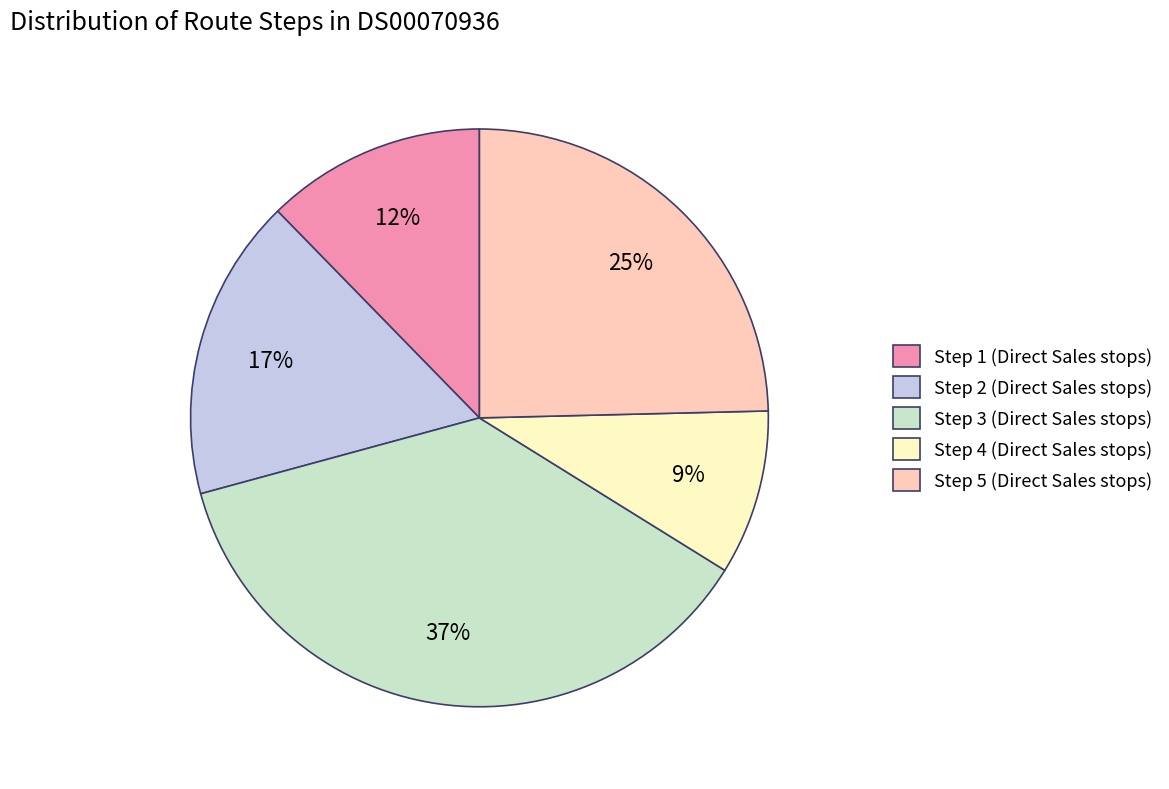

Is there any slice that represents more than half of the pie?

No